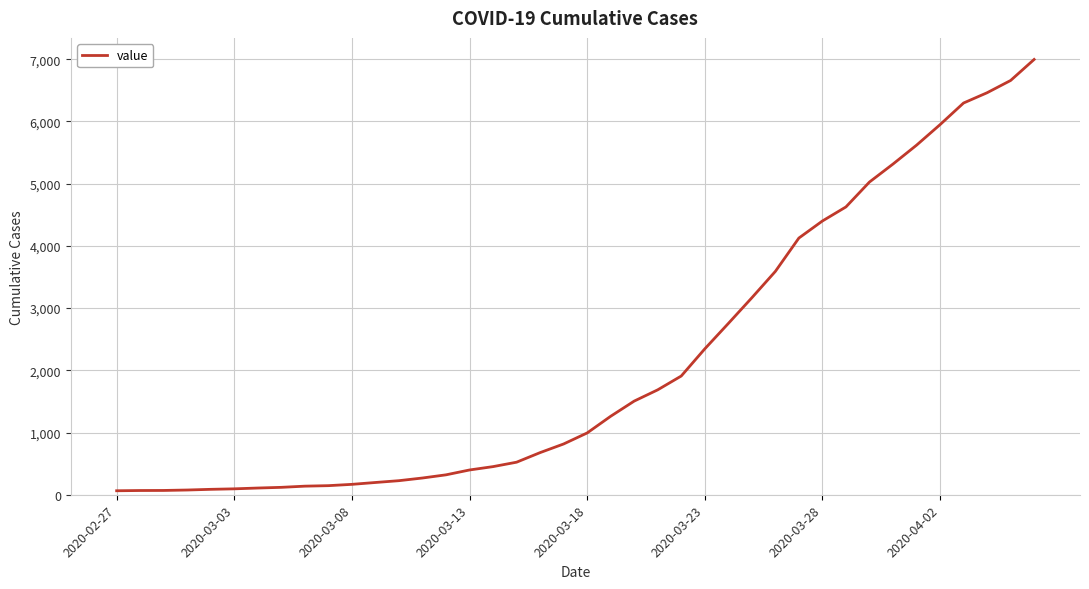

What is the greatest value displayed?

6995